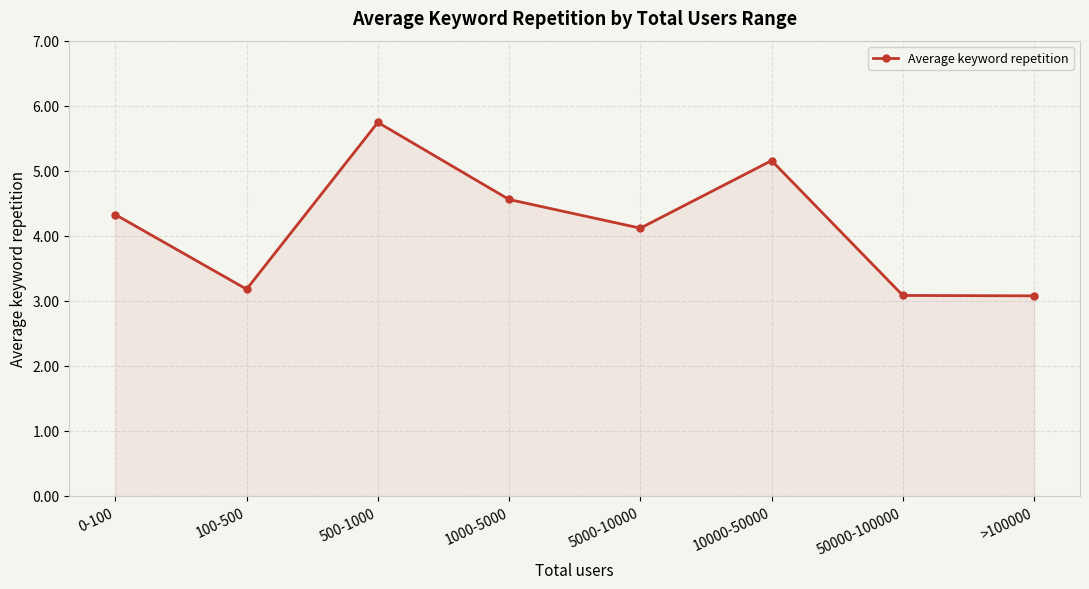

At which label is the value closest to 4?

5000-10000